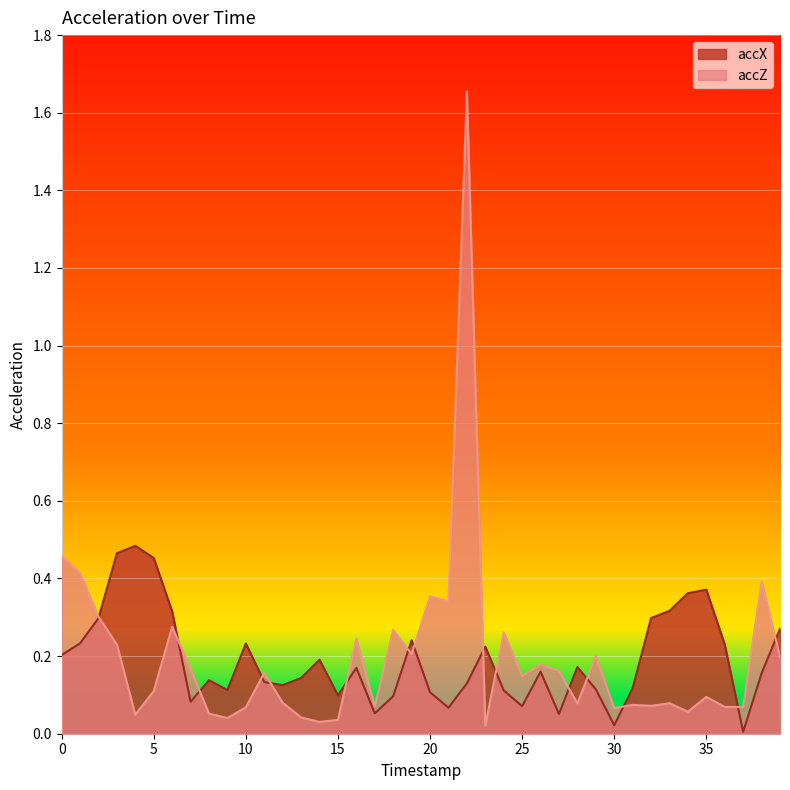

True or false: accX has a value of 0.0 at 12.

False